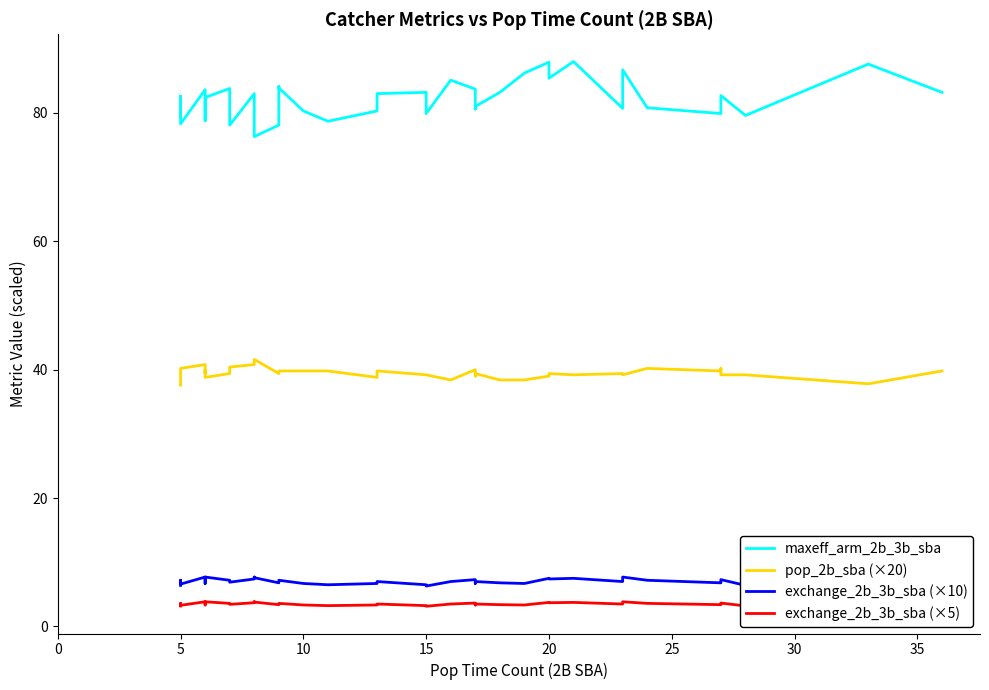

Is it true that pop_2b_sba (×20) equals 39.4 at 35?

True